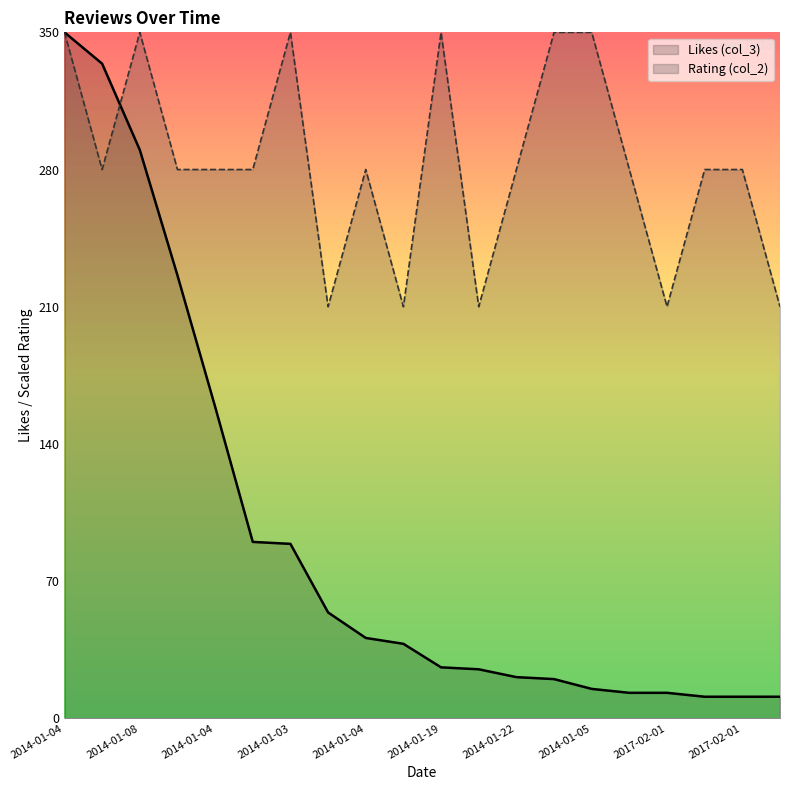

List the series in order of their peak value, highest first.

Likes (col_3), Rating (col_2)